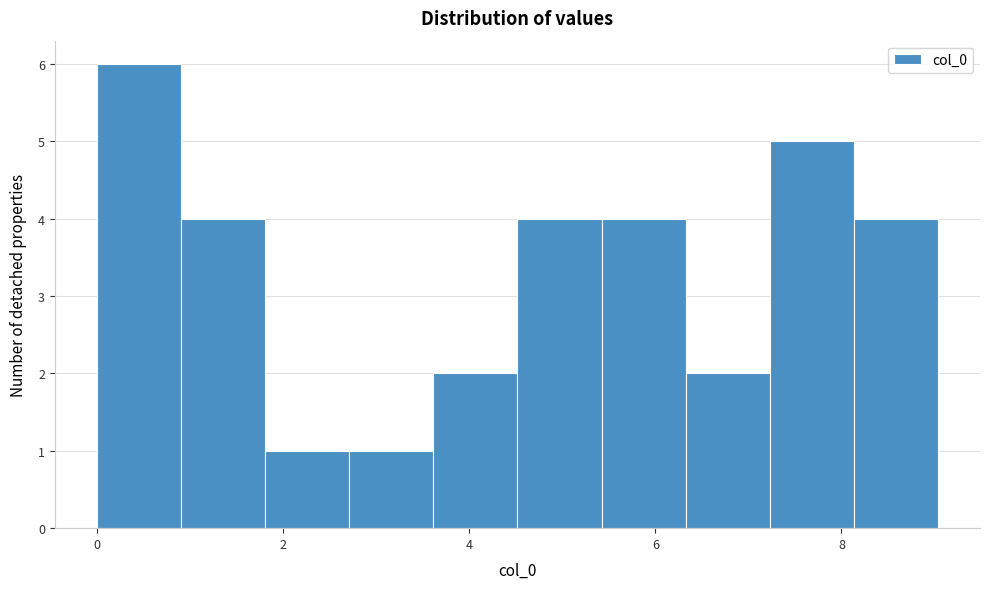

What is the height of the bar covering 5.4 to 6.4 on the x-axis? Neither the bar edges nor the heights are printed on the chart, so give them approximately, as read against the axes.

4